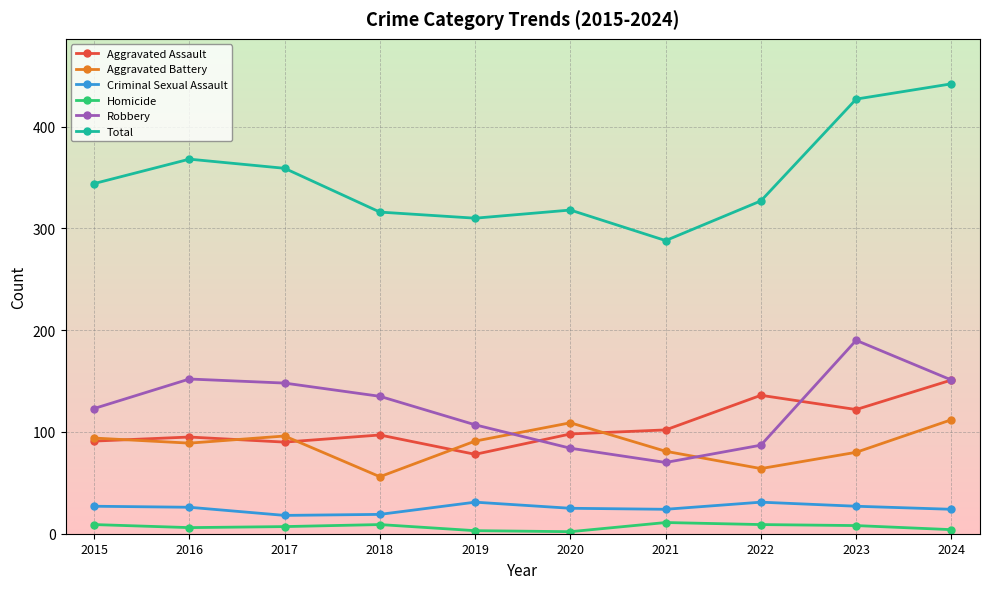

Count the number of data series in this chart.

6